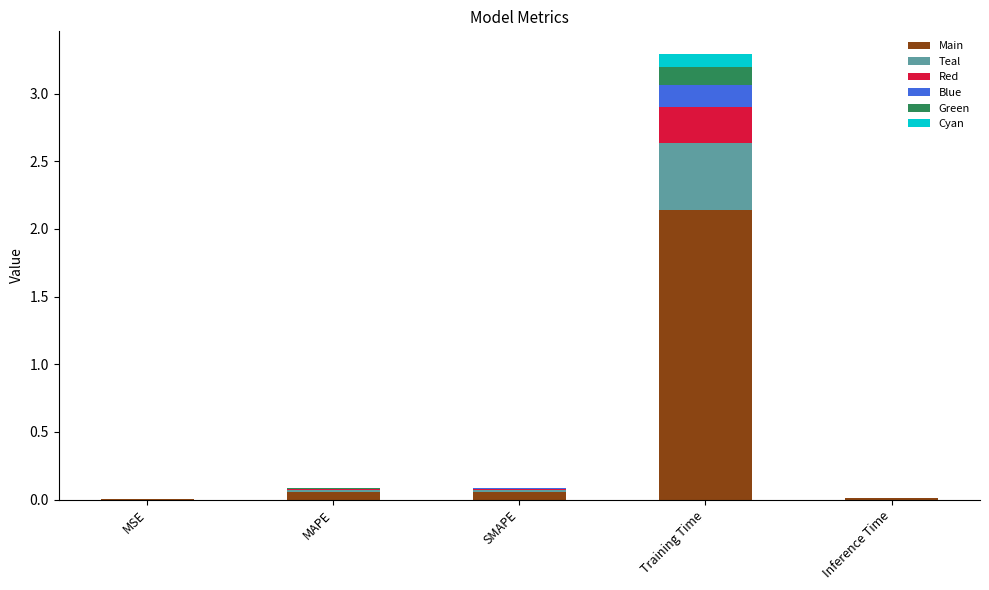

What is the total value across all series at Training Time?

3.3